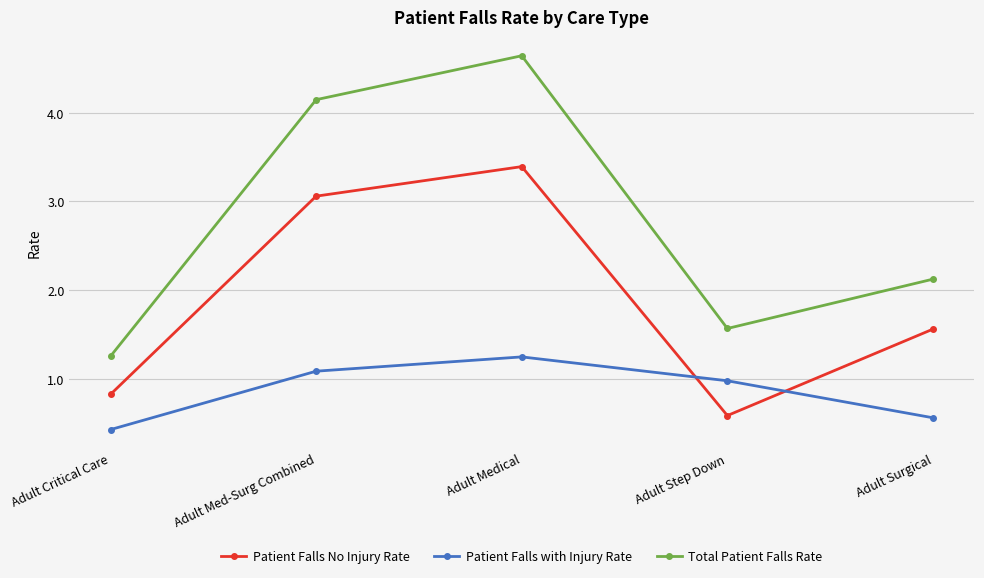

Which series has the widest spread of values?

Total Patient Falls Rate